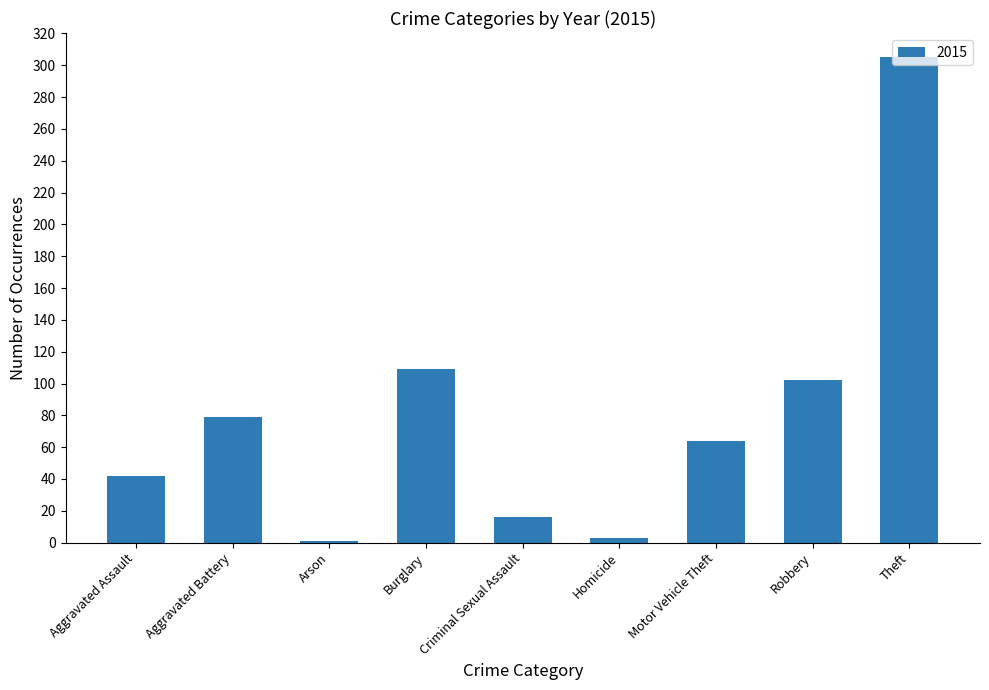

What position from the right is Aggravated Assault?

9